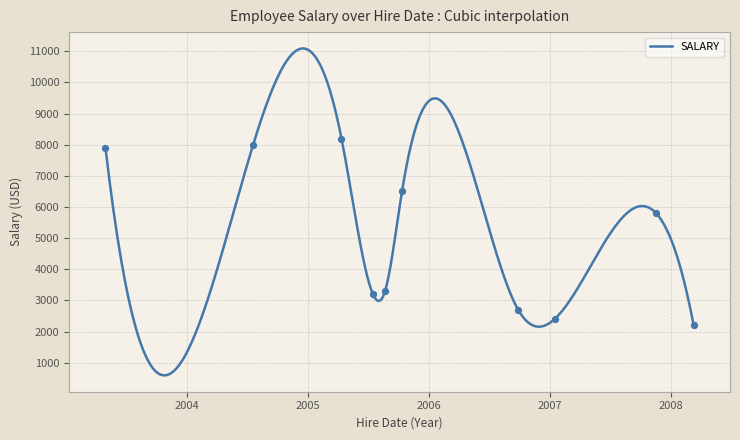

Which has a higher value, 2005-04-10 or 2006-09-28?

2005-04-10